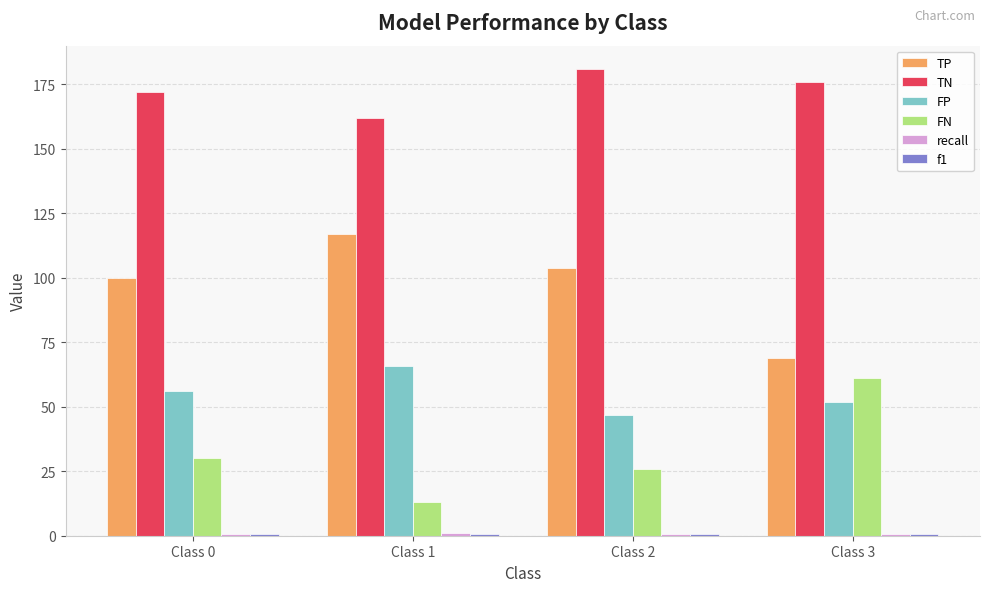

Which series has the largest total across all categories?

TN